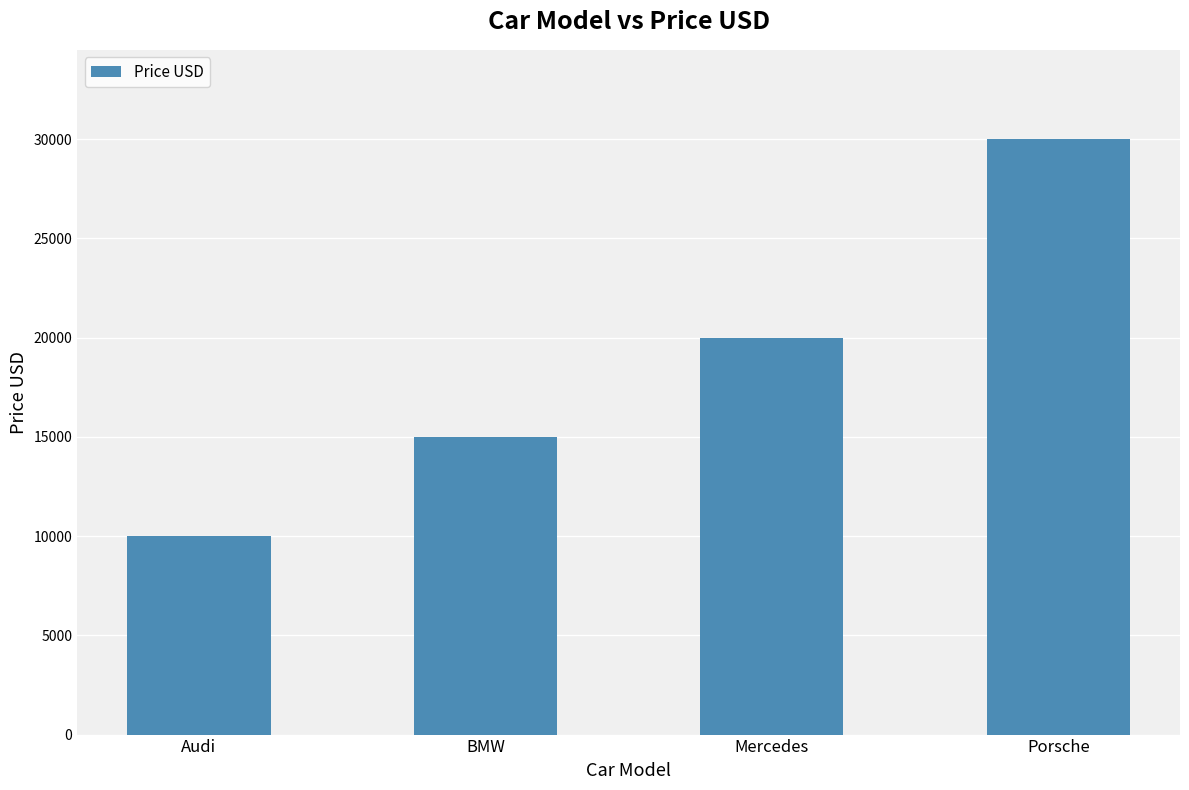

What is the value of the 2nd bar from the left?

15000